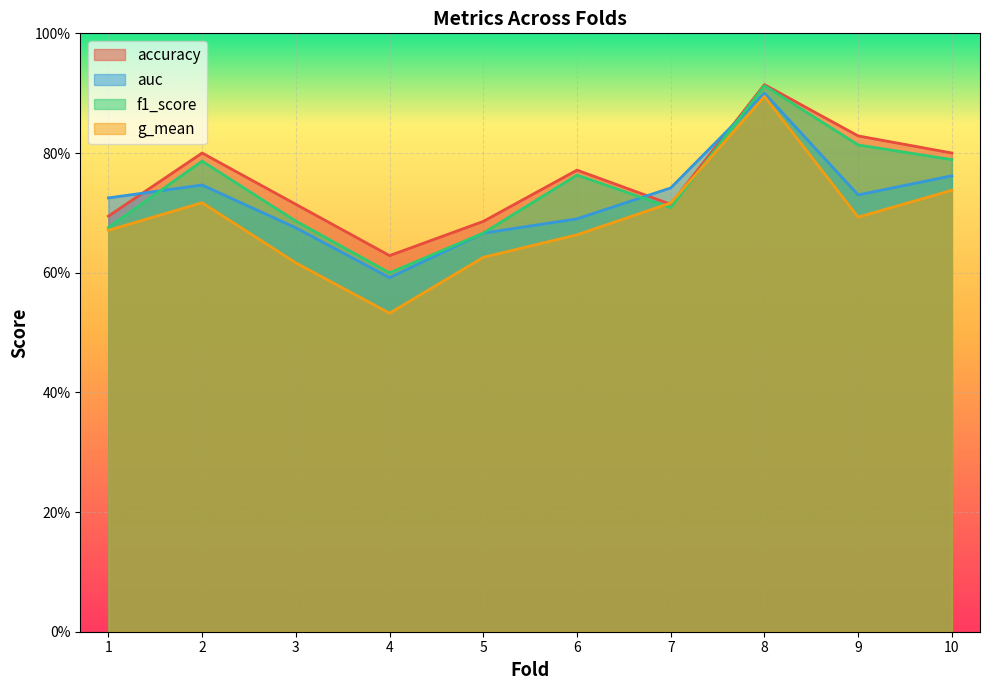

List the series in order of their overall mean, lowest first.

g_mean, auc, f1_score, accuracy